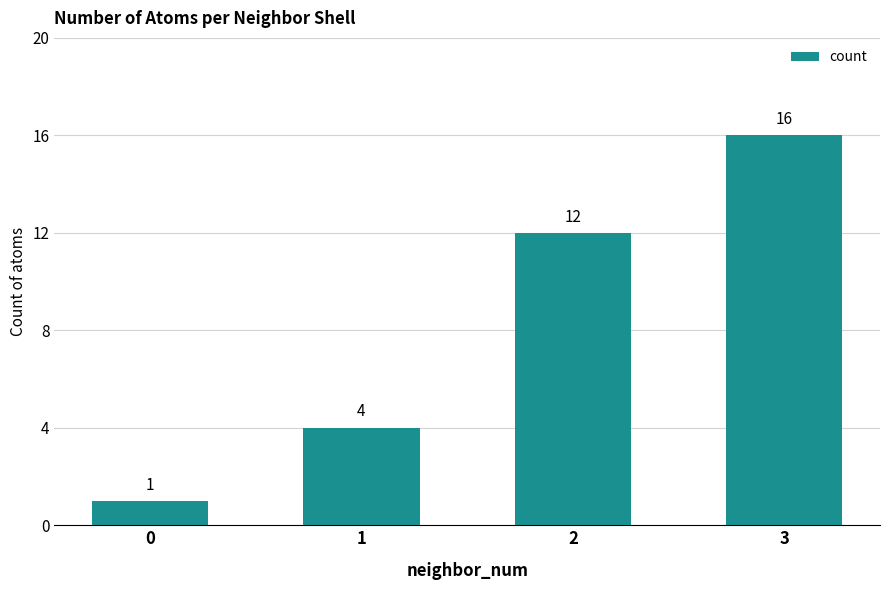

Between 1 and 2, which is larger?

2